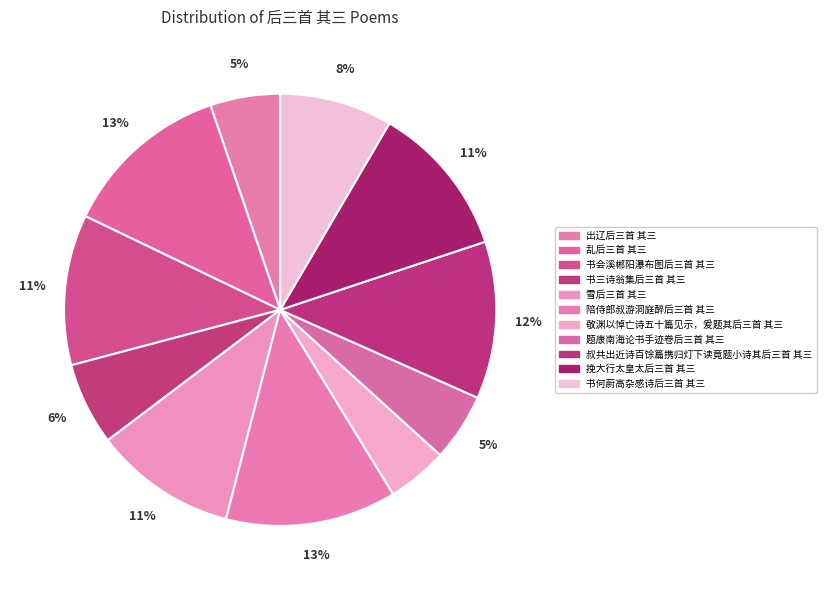

To the nearest percent, what portion does 陪侍郎叔游洞庭醉后三首 其三 represent?

13%